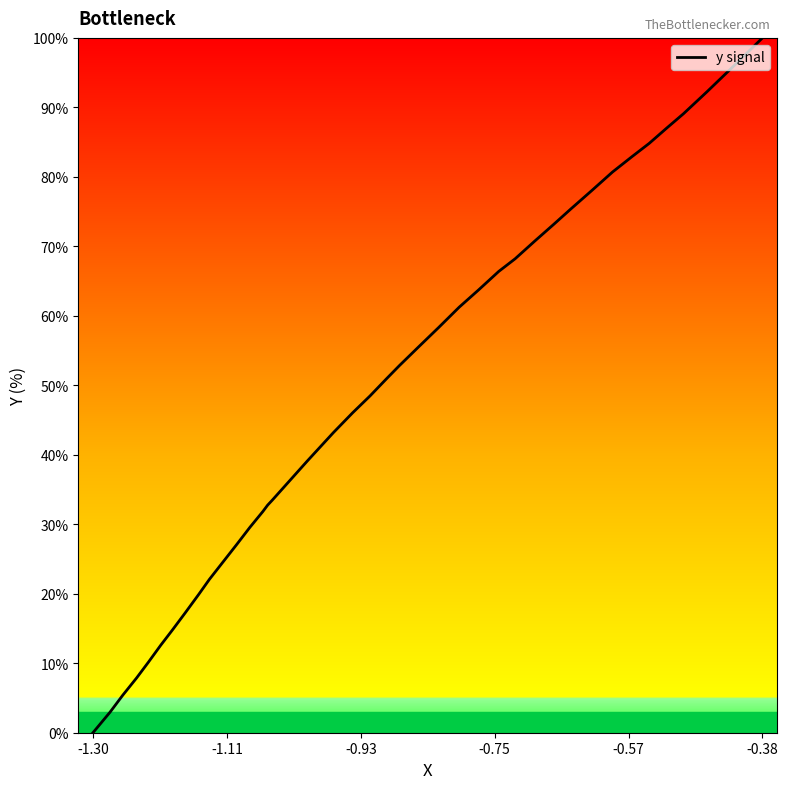

What is the greatest value displayed?

100.0